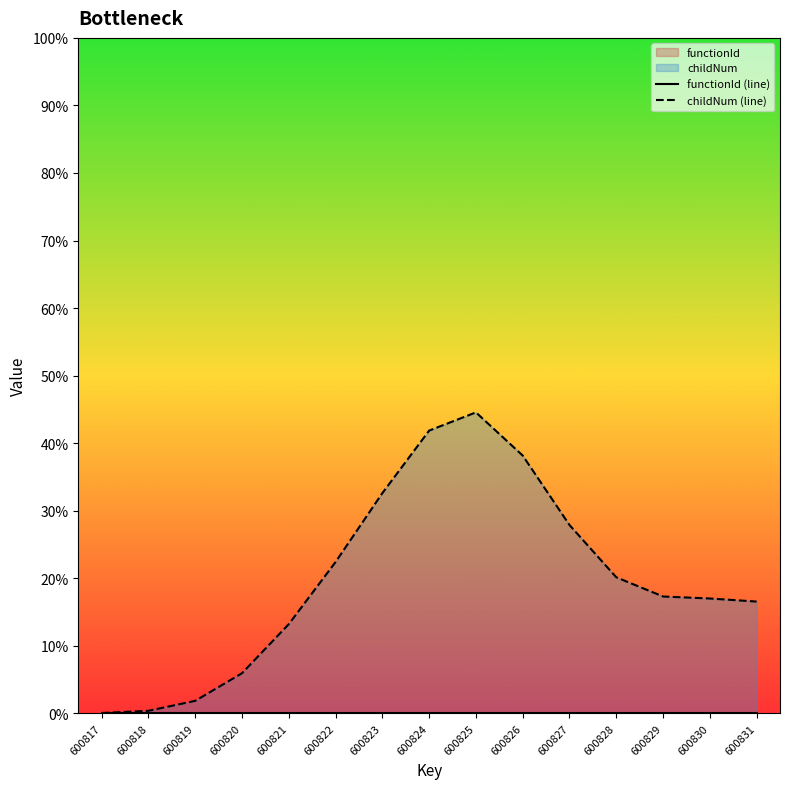

Reading left to right, what are all the values shown in this chart?

functionId (line): 600817=0.0	600818=0.0	600819=0.0	600820=0.0	600821=0.0	600822=0.0	600823=0.0	600824=0.0	600825=0.0	600826=0.0	600827=0.0	600828=0.0	600829=0.0	600830=0.0	600831=0.0
childNum (line): 600817=0.1	600818=0.4	600819=1.9	600820=5.9	600821=13.2	600822=22.4	600823=32.6	600824=41.9	600825=44.6	600826=38.2	600827=27.9	600828=20.2	600829=17.3	600830=17.0	600831=16.6